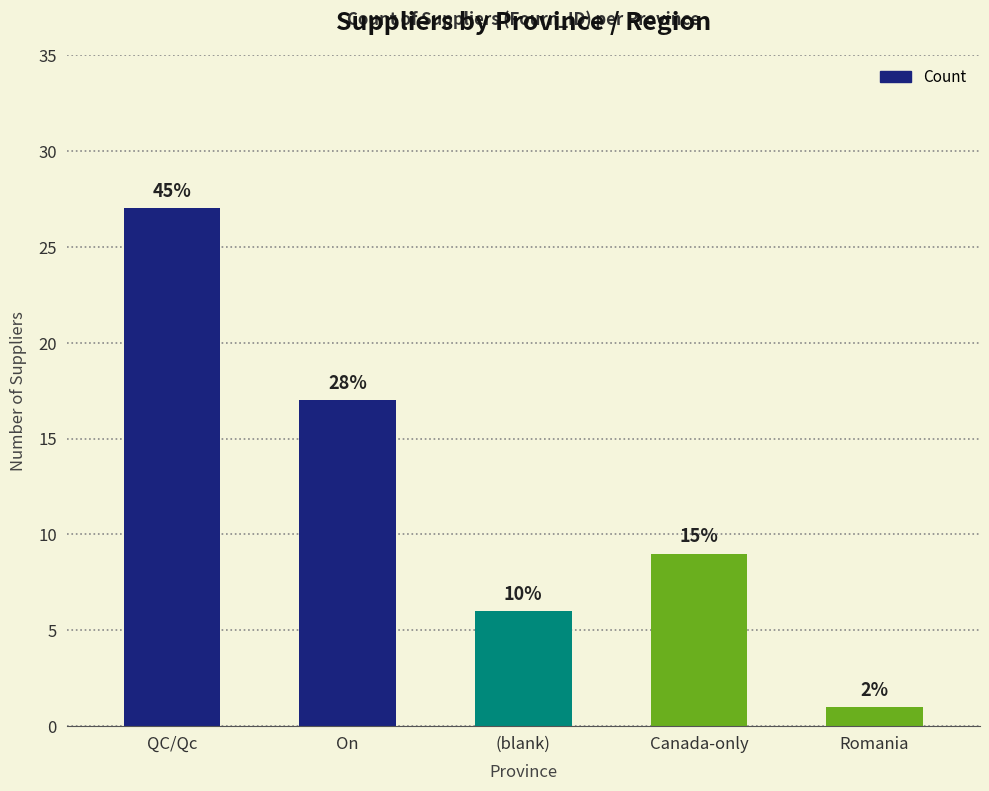

Between On and Canada-only, which is larger?

On